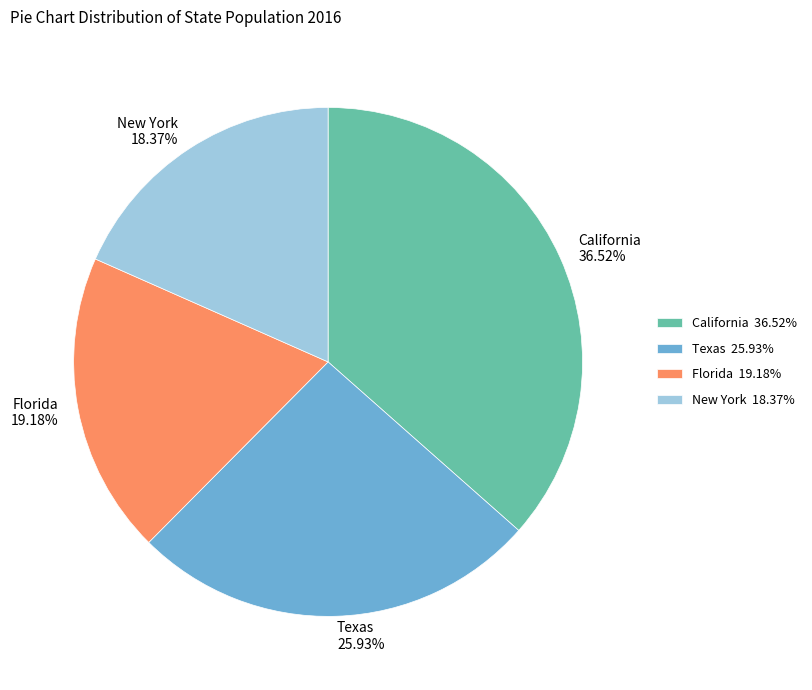

To the nearest percent, what portion does New York represent?

18%